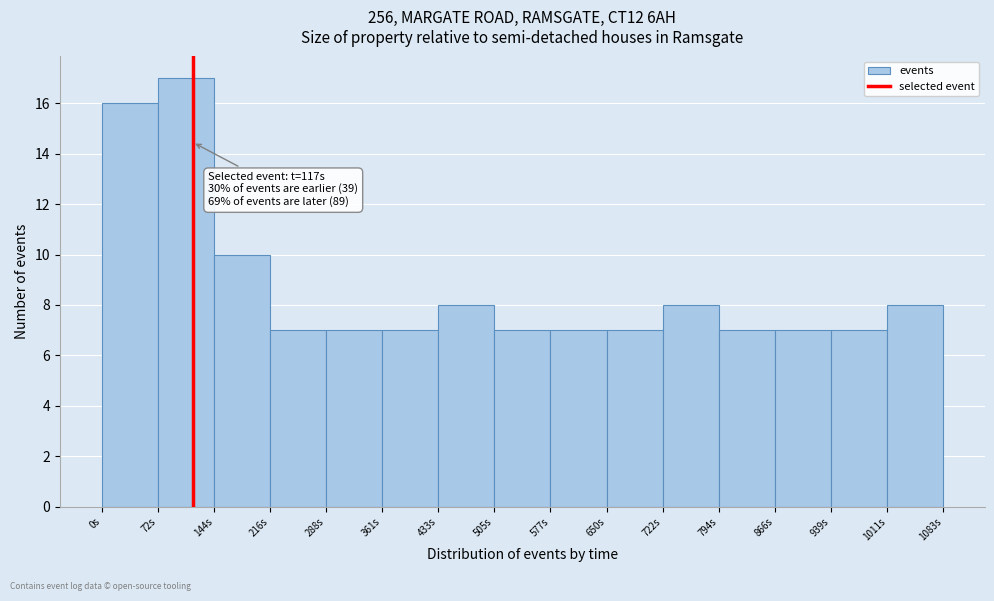

Which range on the x-axis has the tallest bar?

70 to 140